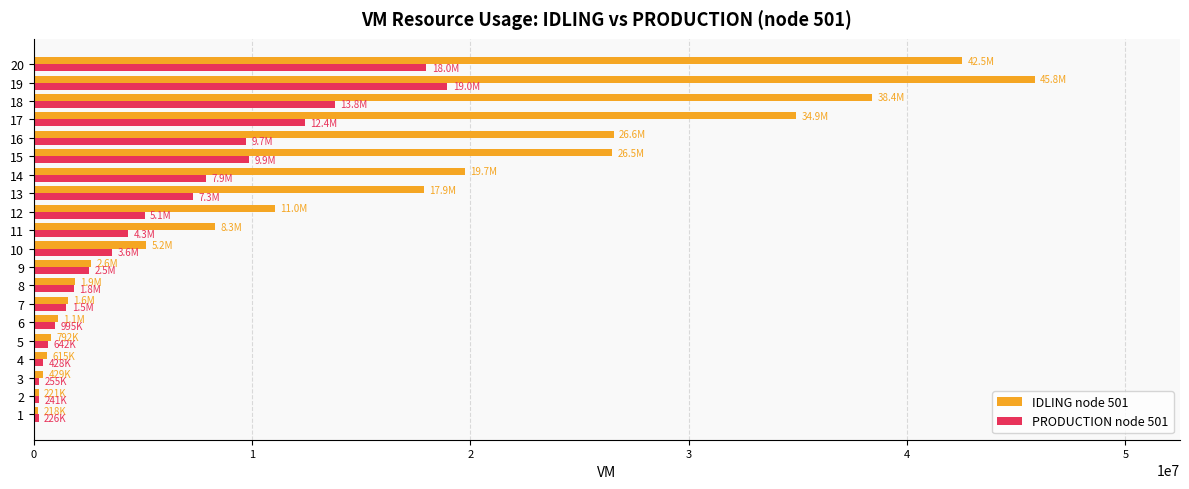

Which series has the largest total across all categories?

IDLING node 501